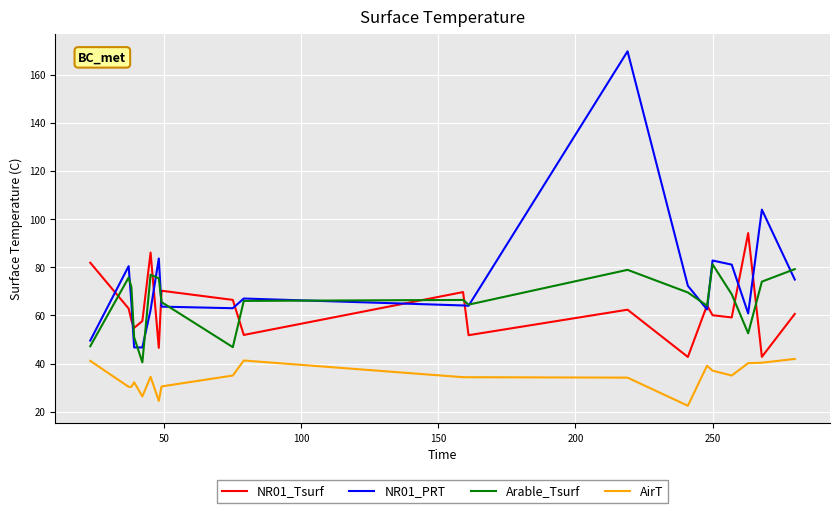

What is the lowest value of the NR01_Tsurf series?

42.7